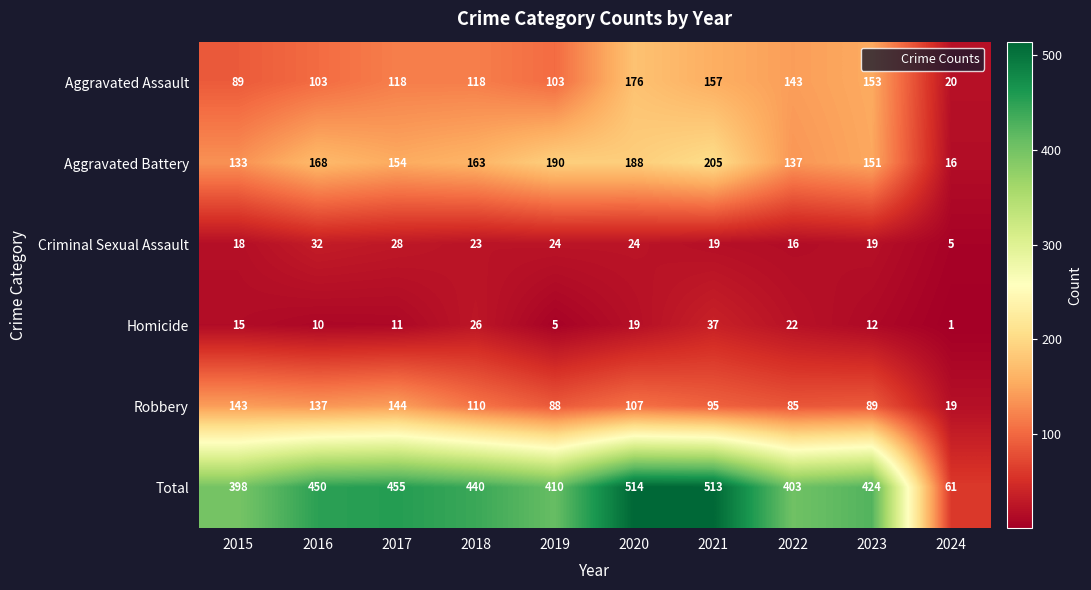

True or false: Criminal Sexual Assault has a value of 32 at 2016.

True